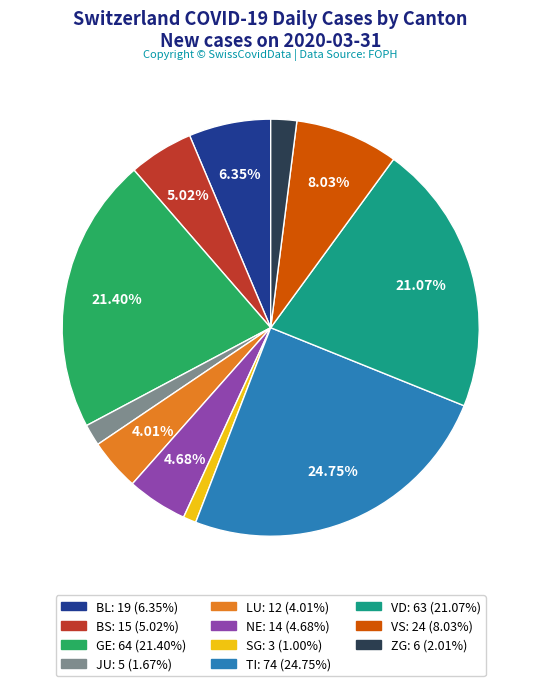

Is there any slice that represents more than half of the pie?

No